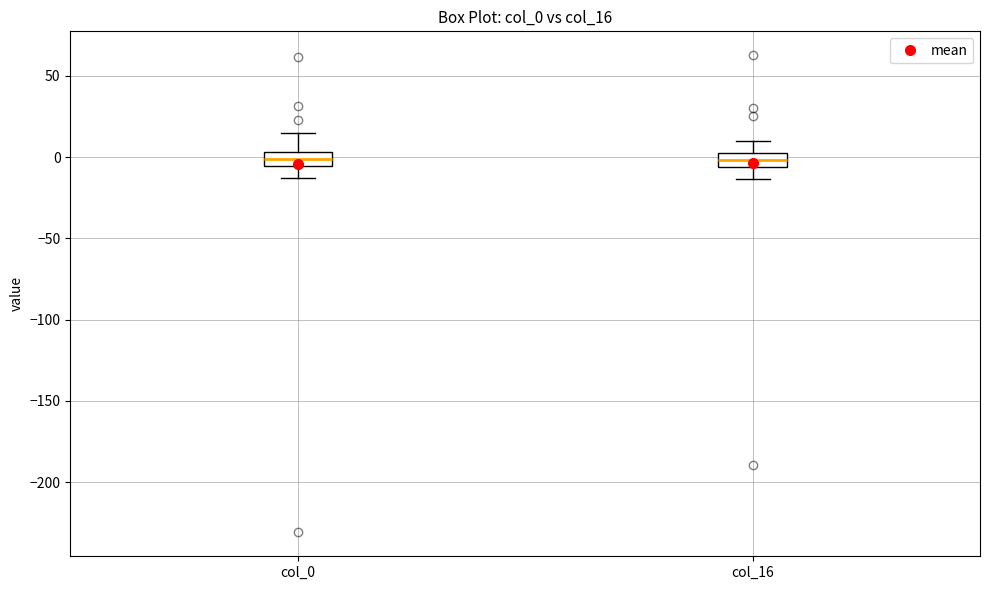

Reading left to right, read every box against the y-axis: the position of its median line, the range the box covers, and the ends of its whiskers. The values are not printed on the chart, so give them approximately, as read against the axis.

col_0: median 0, box -5 to 5, whiskers -15 to 15
col_16: median 0, box -5 to 5, whiskers -15 to 10